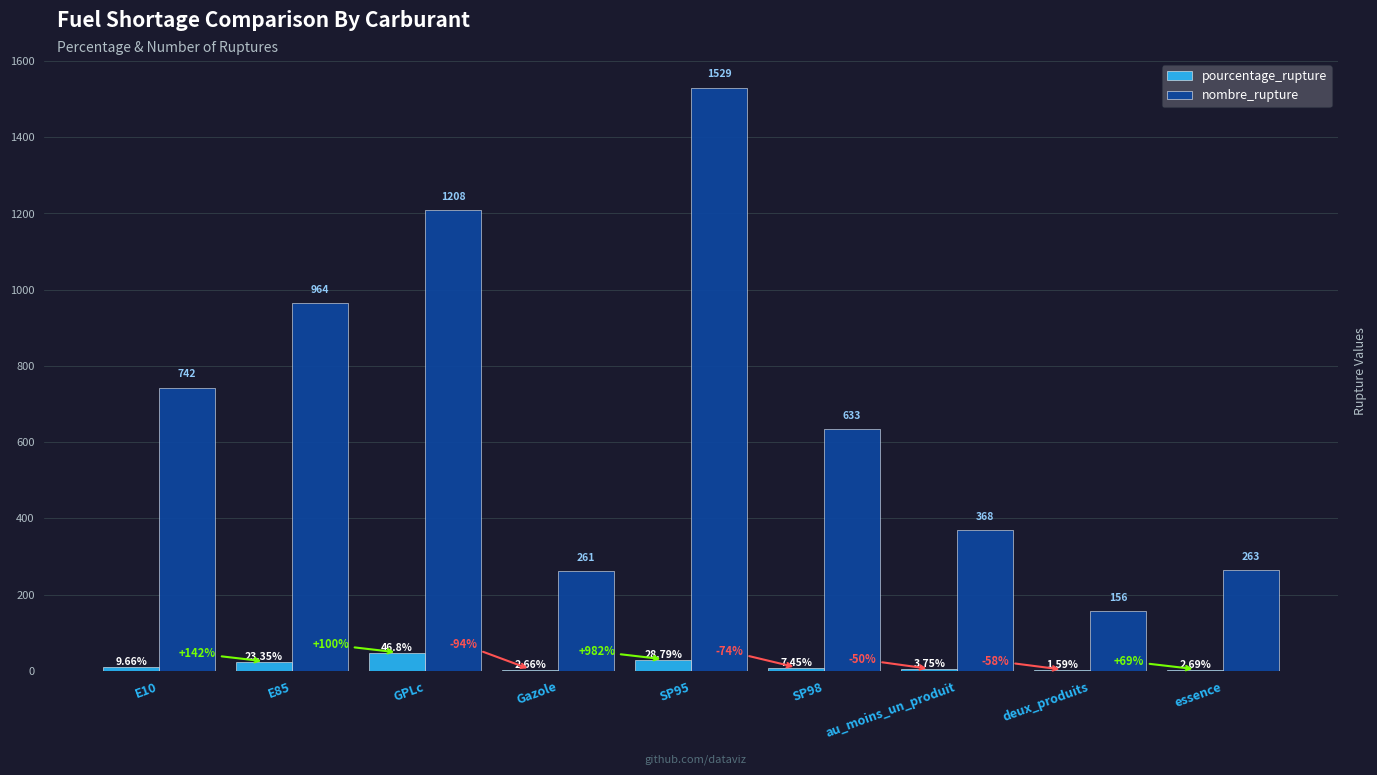

How many groups of bars are there?

9